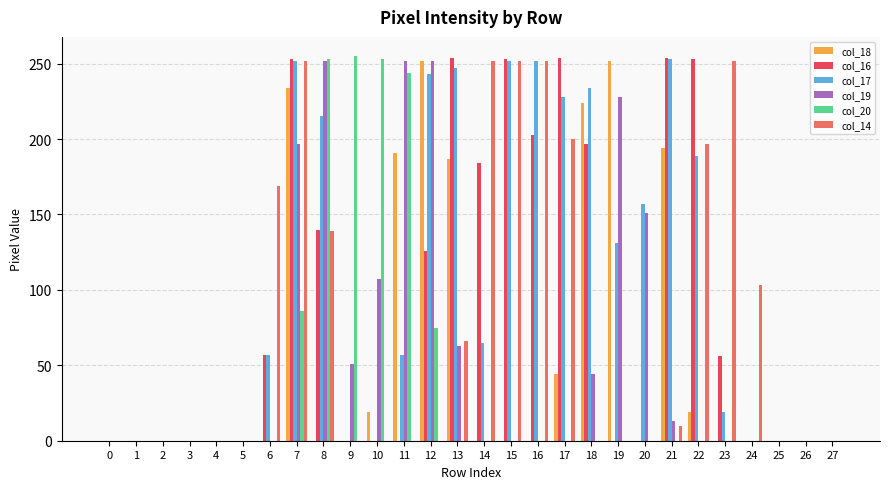

The value of col_16 at 14 is 252. True or false?

False